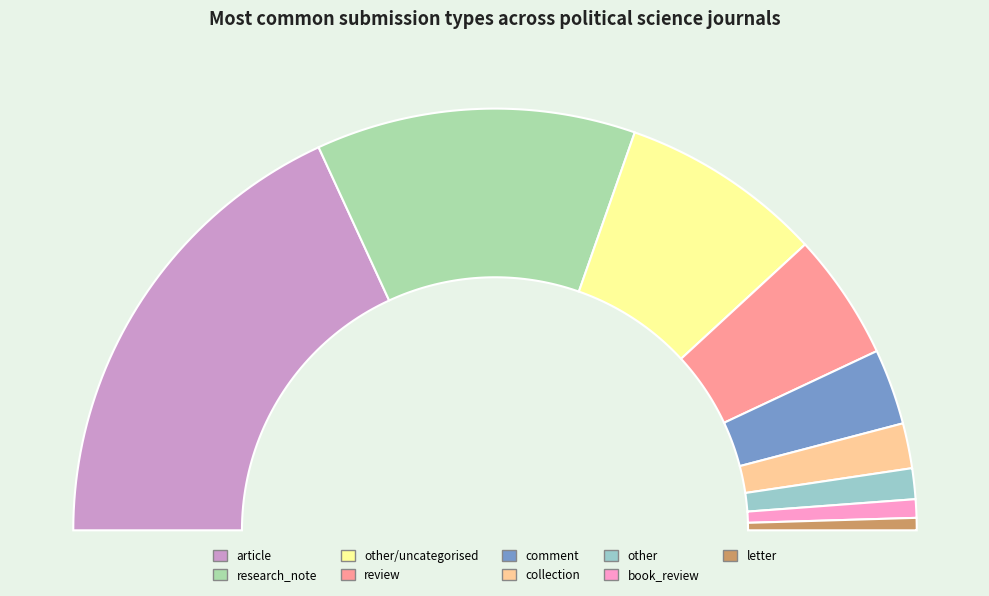

To the nearest percent, what is the average slice percentage?

11%